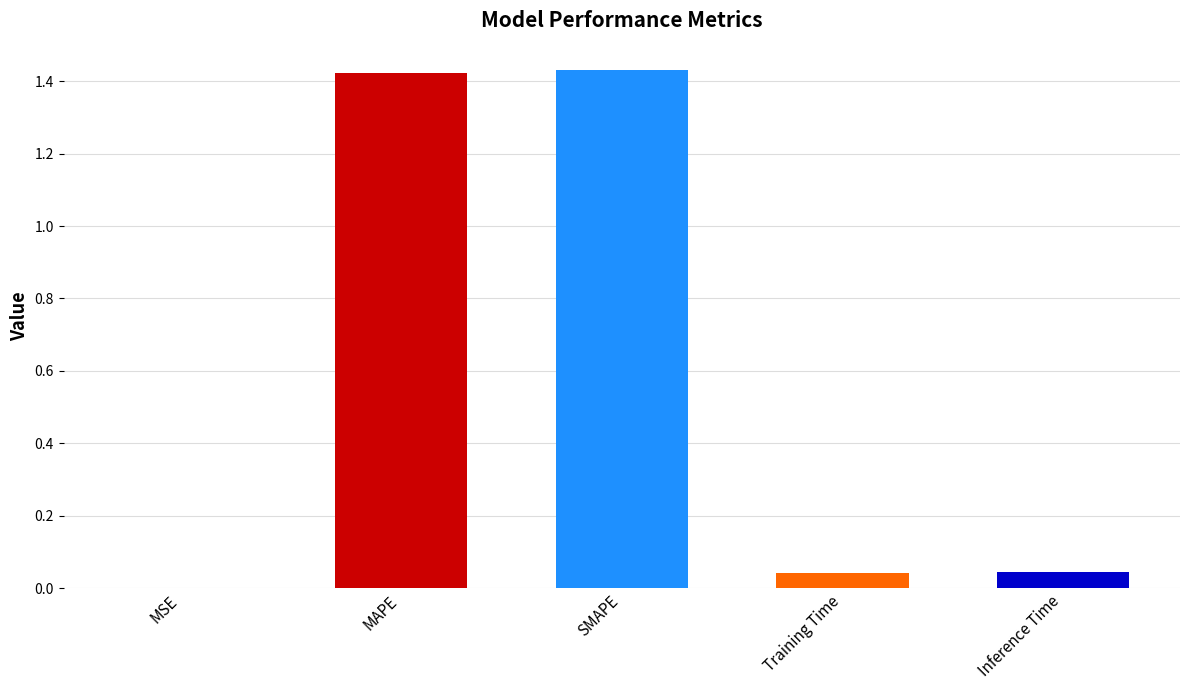

What is the change in value from SMAPE to Inference Time?

-1.4